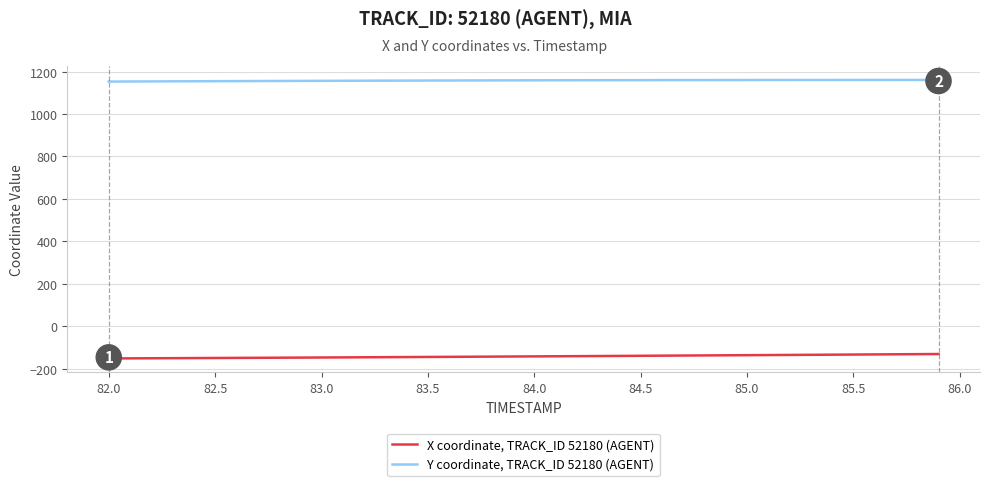

Rank the series by their average value, from lowest to highest.

X coordinate, TRACK_ID 52180 (AGENT), Y coordinate, TRACK_ID 52180 (AGENT)